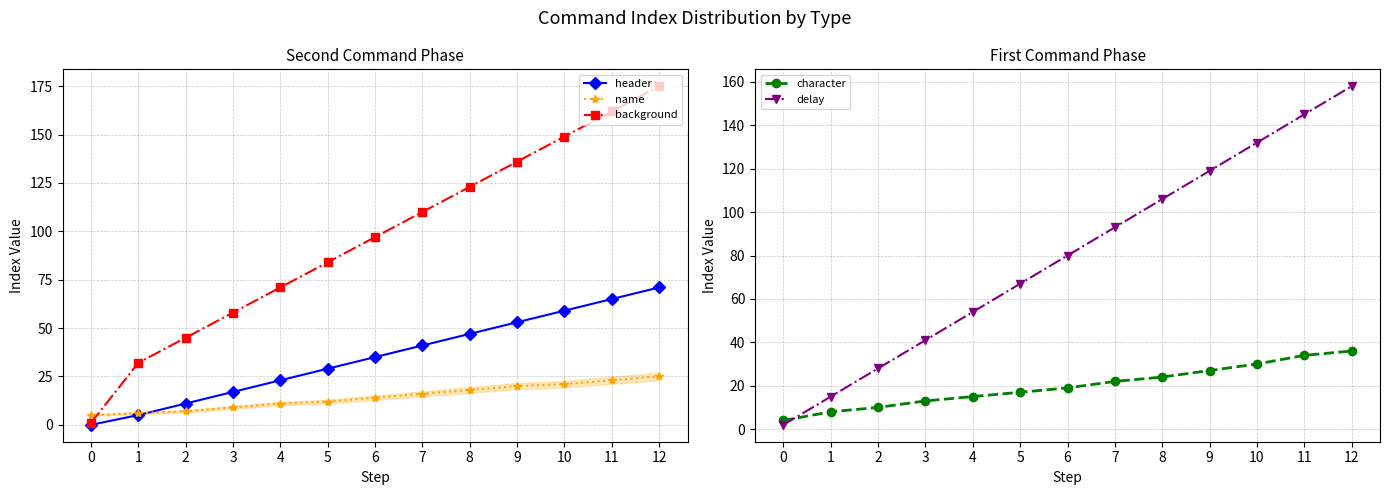

Where does the delay series first go above 80?

7